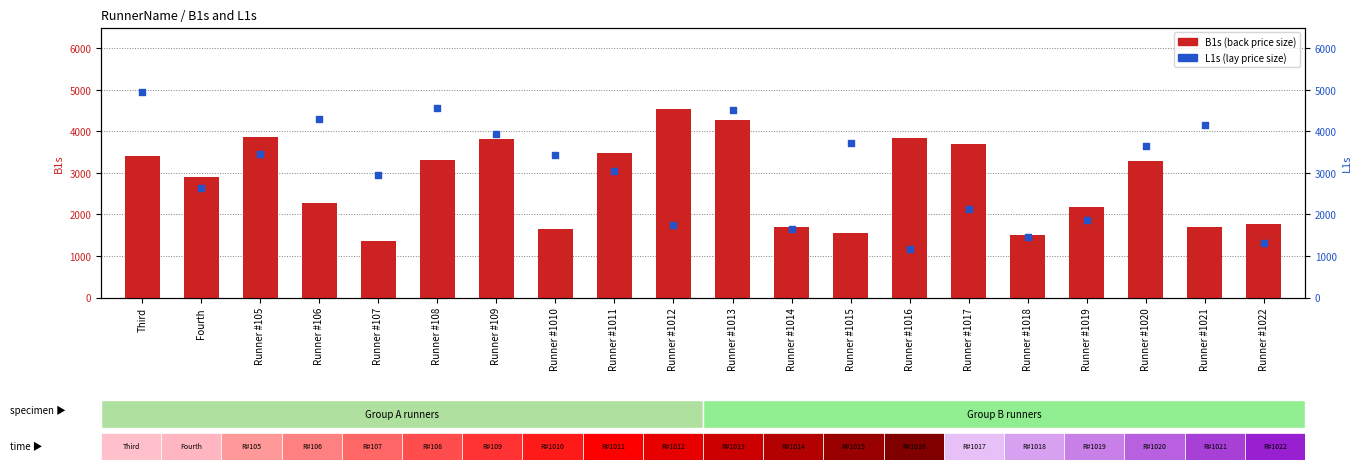

What are all the series names shown in the legend?

B1s, L1s